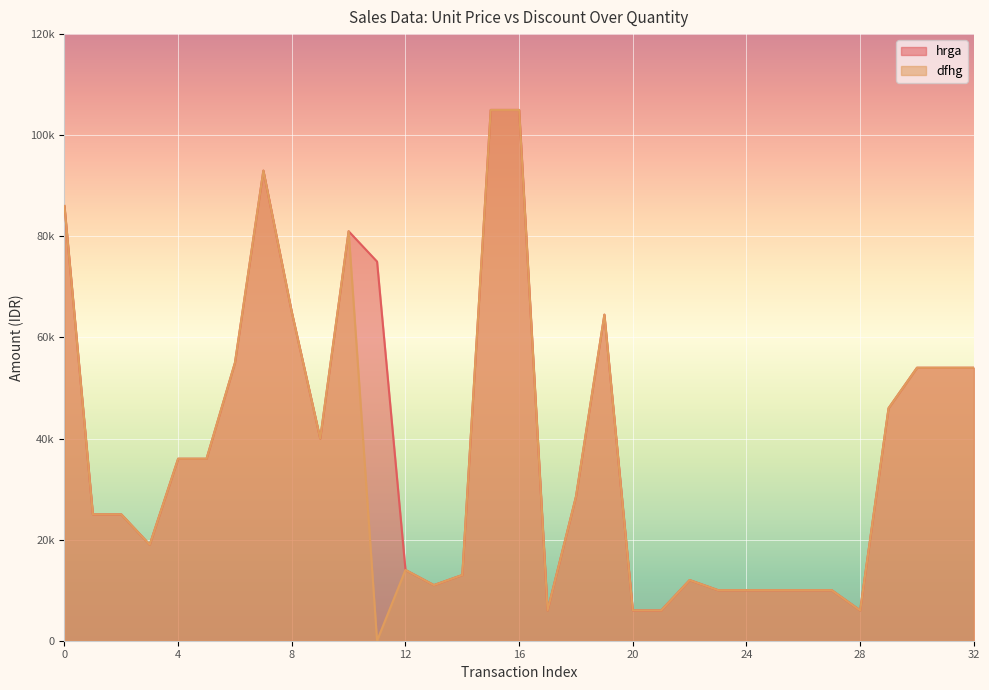

Which has a higher value, 1 or 2?

1